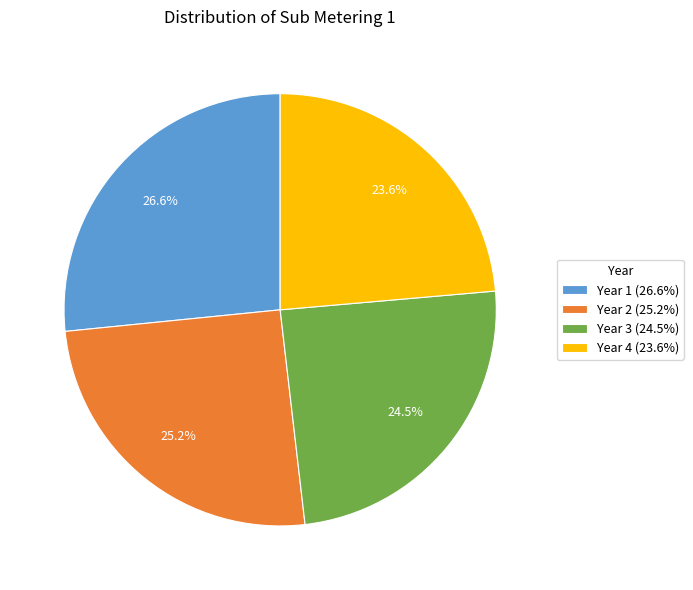

Does Year 3 (24.5%) represent more than half of the total?

No